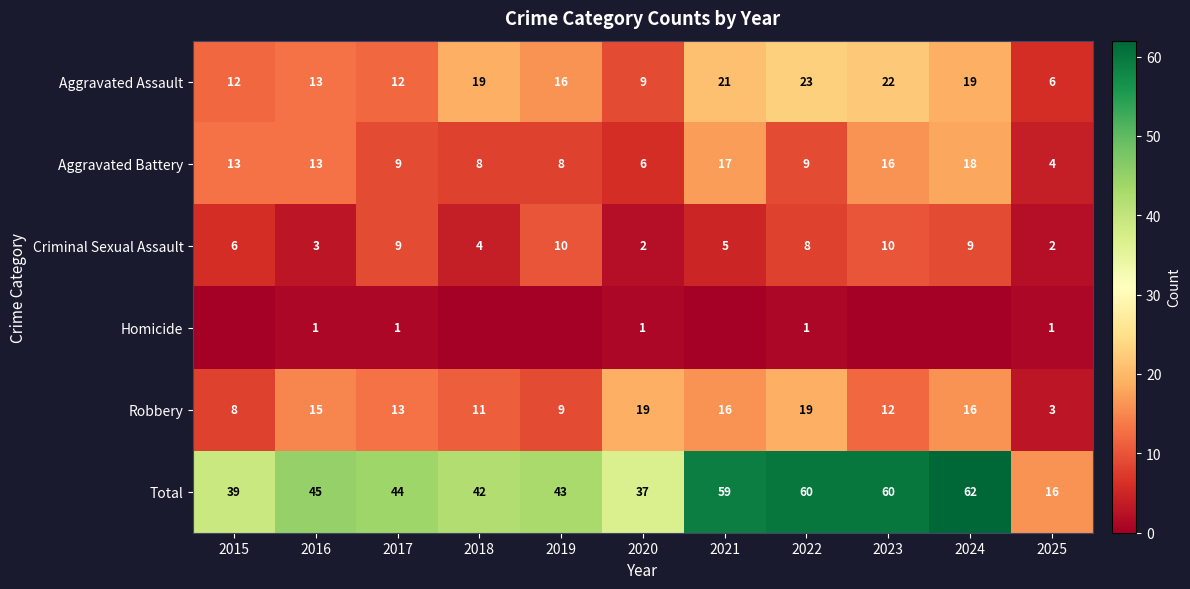

What is the difference between the maximum and minimum values in the Criminal Sexual Assault series?

8